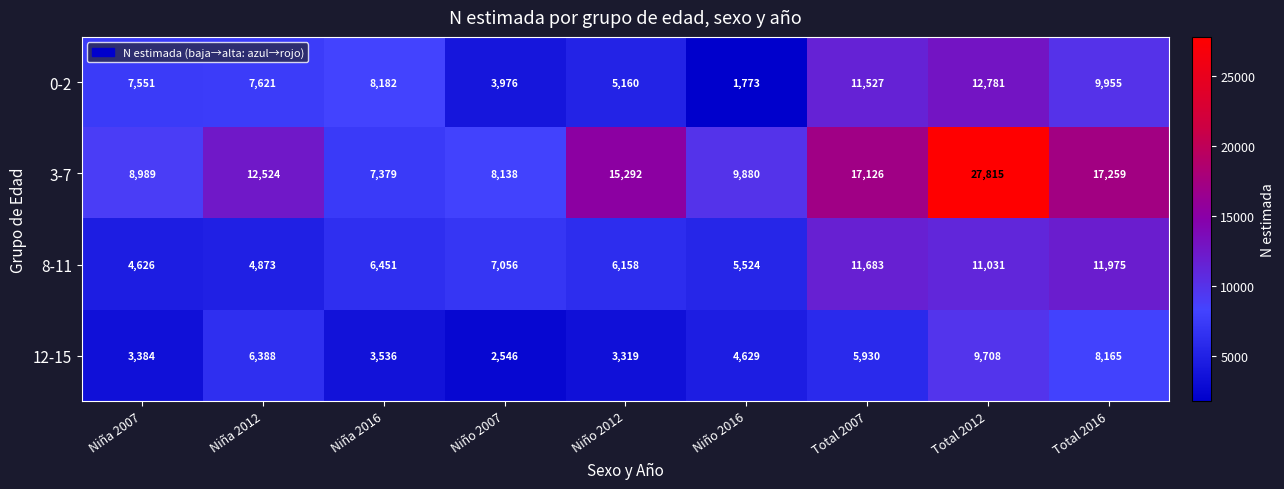

The value of 0-2 at Total 2007 is 16516. True or false?

False